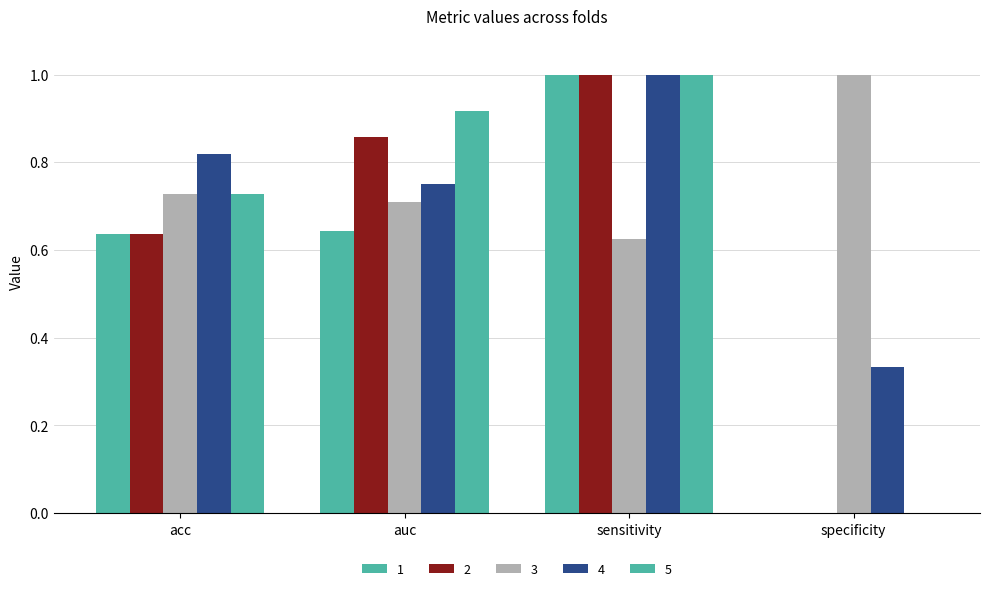

How many groups of bars are there?

4